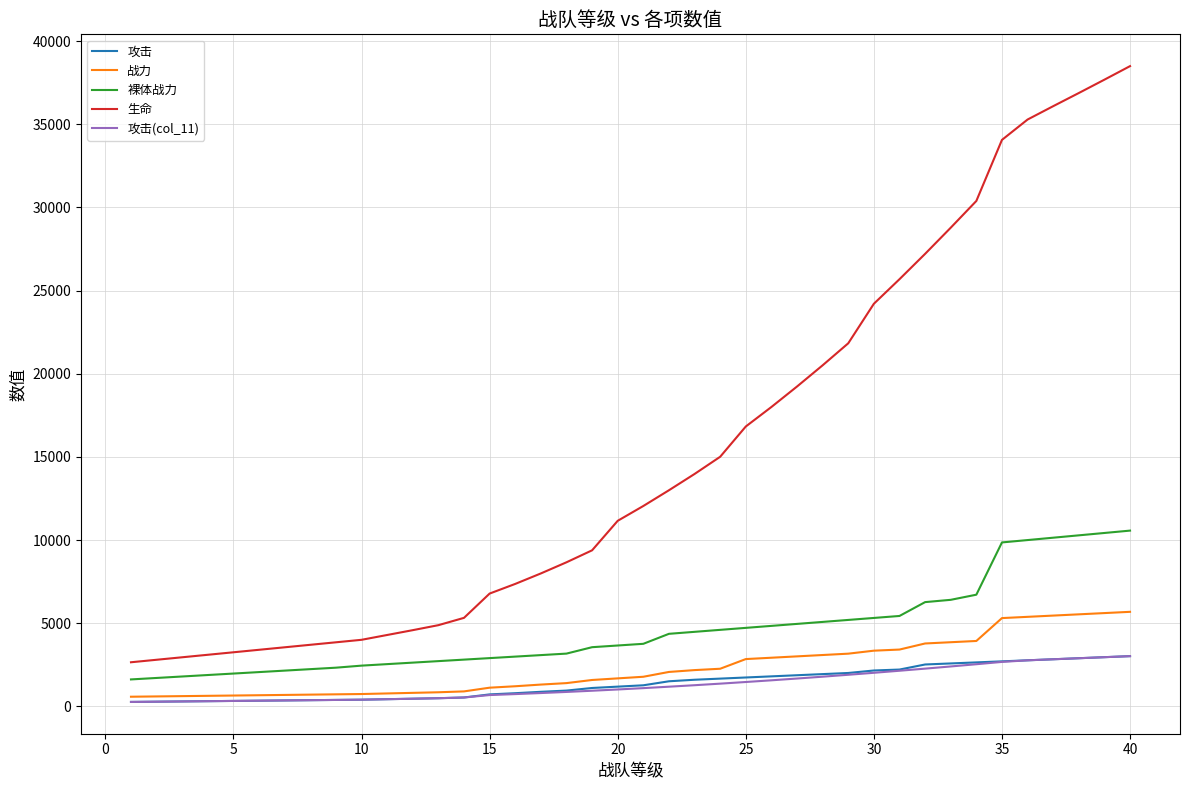

True or false: 生命 and 裸体战力 cross at least once.

False